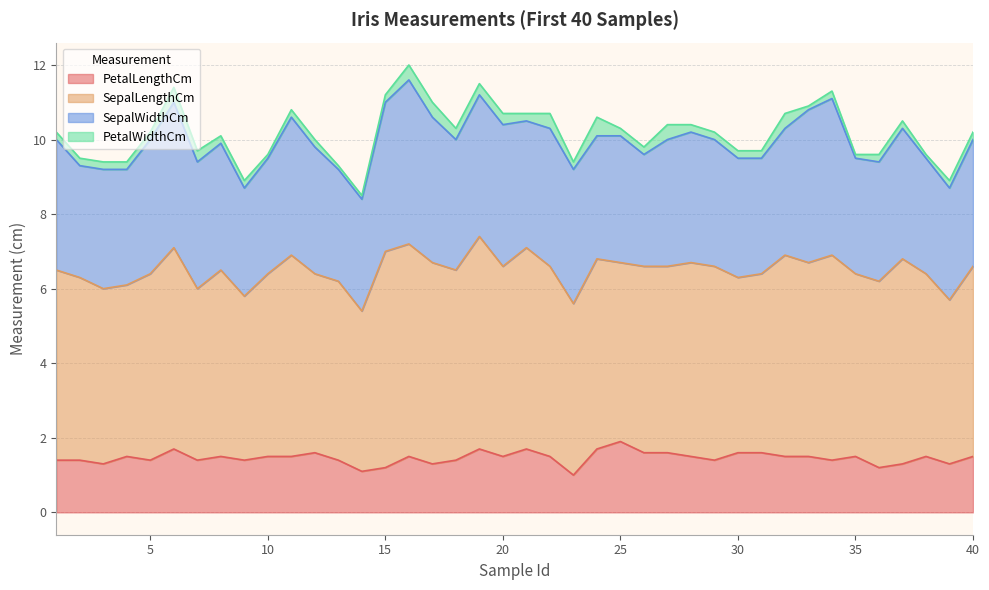

Does the chart have visible grid lines?

Yes